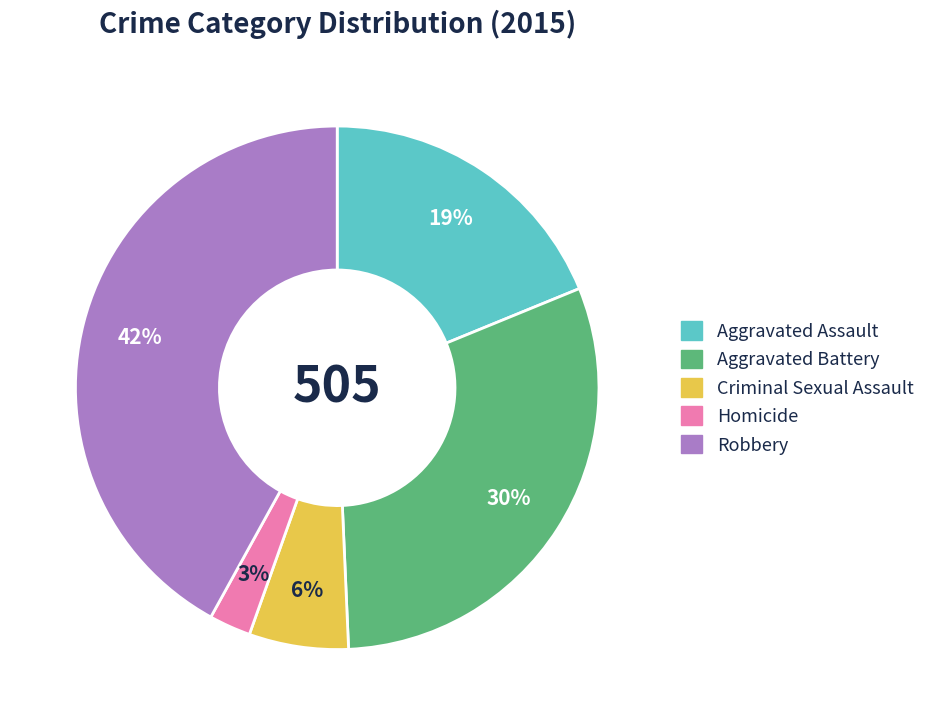

What is the largest slice in the pie chart?

Robbery